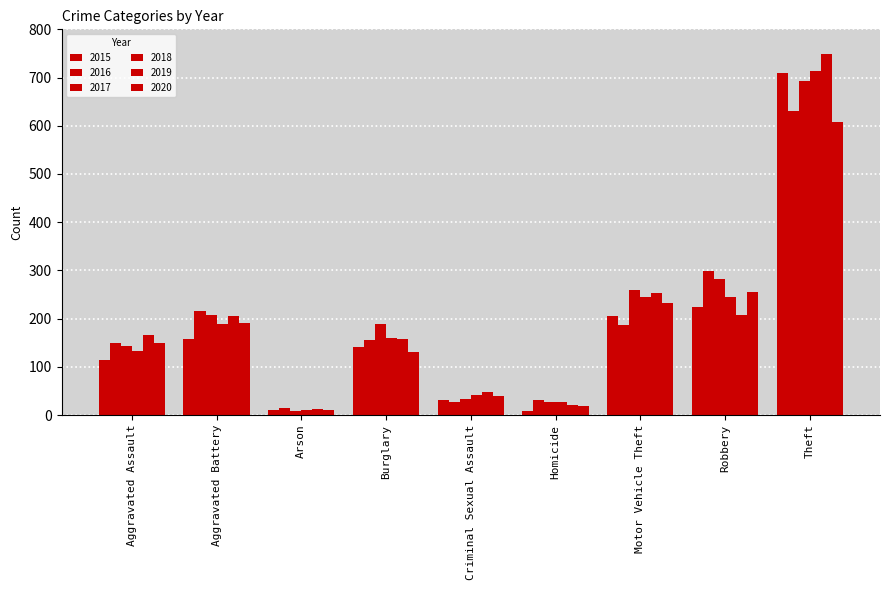

How many groups of bars are there?

9